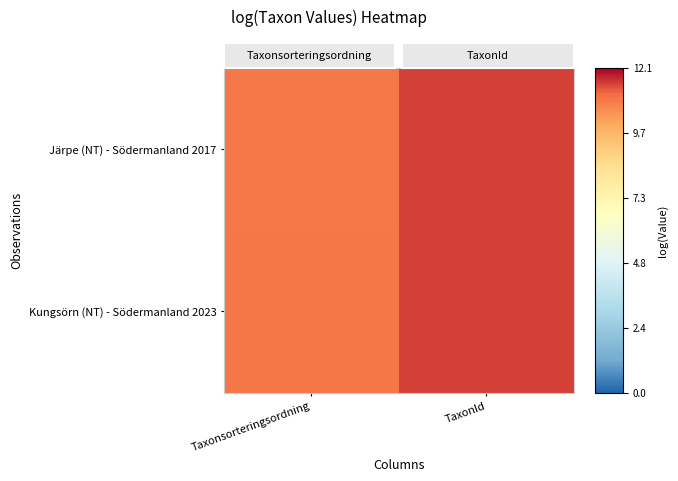

Reading left to right, transcribe all the data shown in this chart.

Järpe (NT) - Södermanland 2017: Taxonsorteringsordning=10.9	TaxonId=11.5
Kungsörn (NT) - Södermanland 2023: Taxonsorteringsordning=11.0	TaxonId=11.5